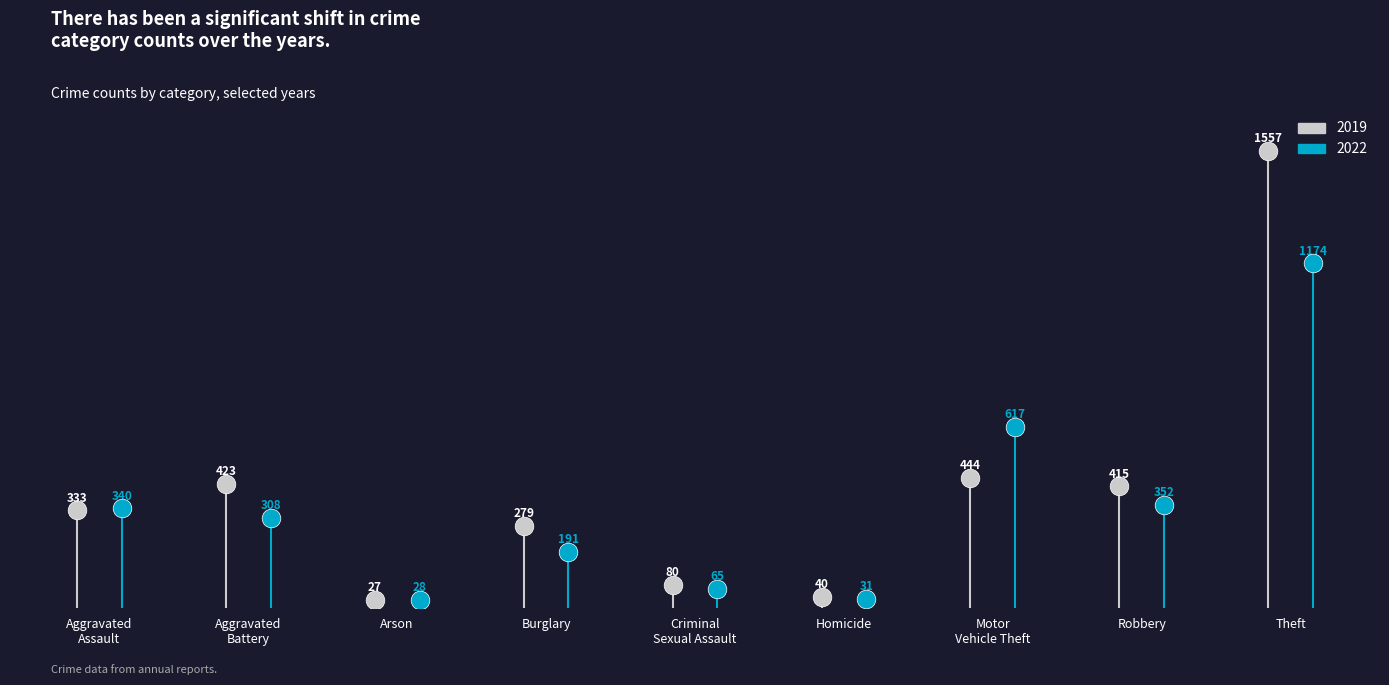

What are all the series names shown in the legend?

2019, 2022